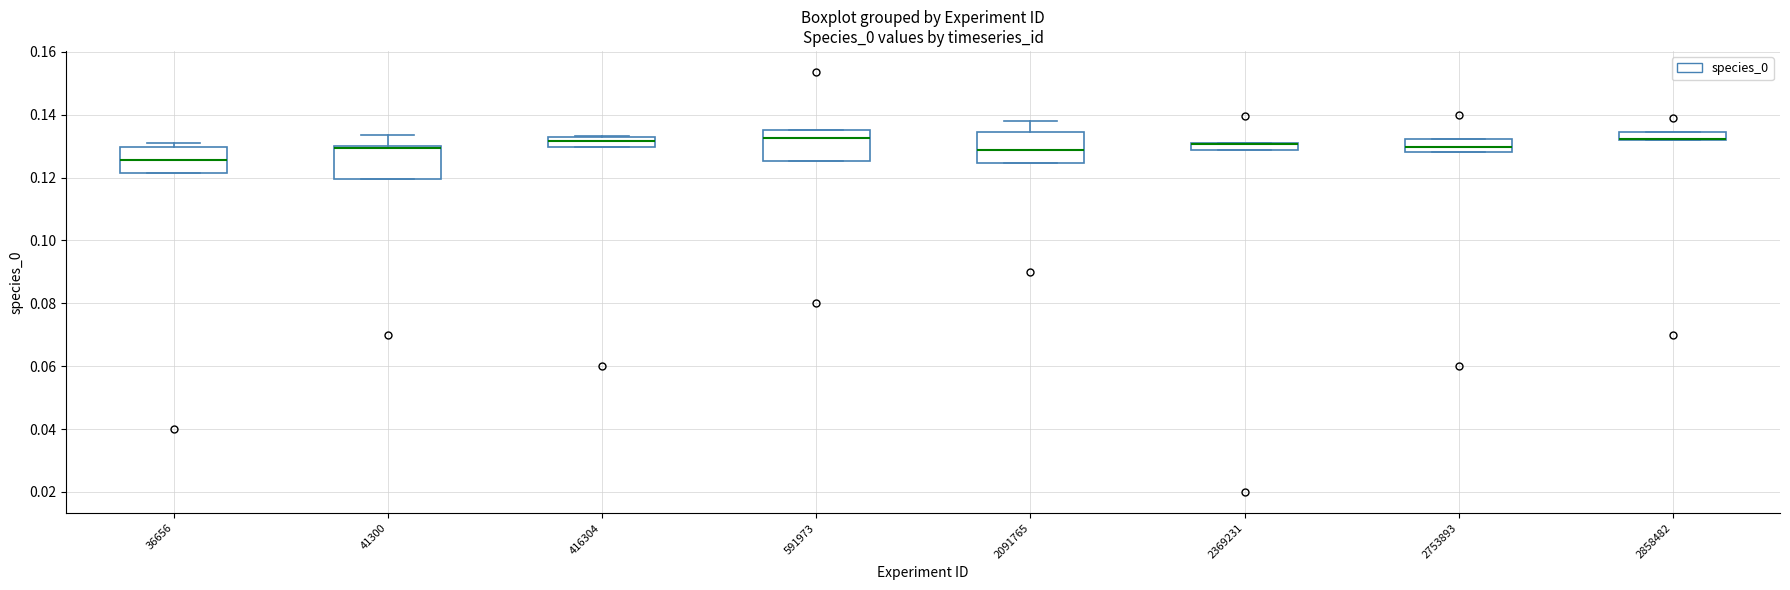

Where is the upper edge of the box at x = 2858482 on the y-axis? The values are not printed on the chart, so give them approximately, as read against the axis.

0.134